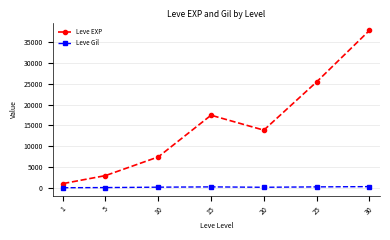

How many interior local valleys does the Leve EXP series have?

1